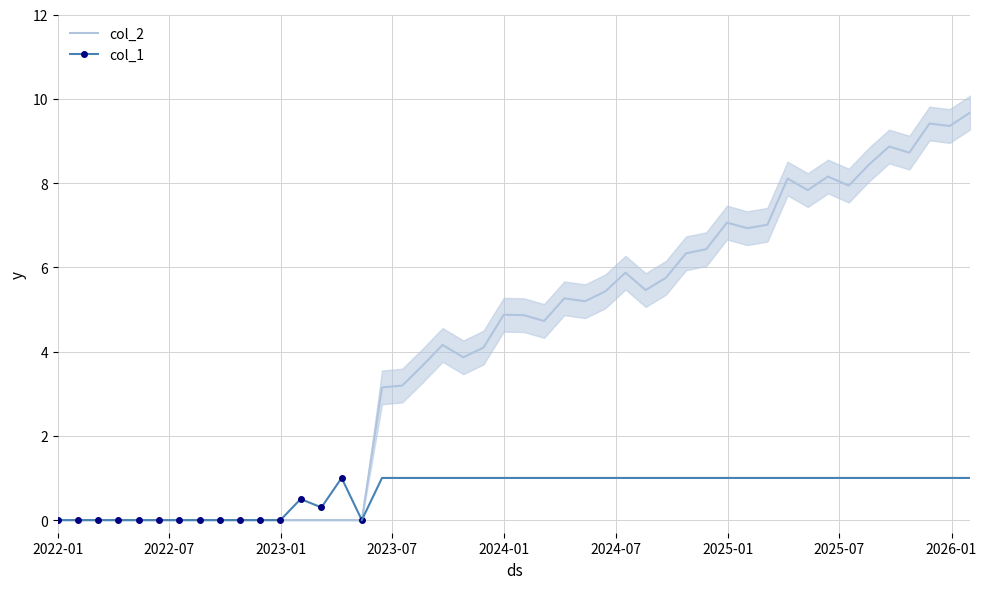

What is the maximum value for col_2?

9.7